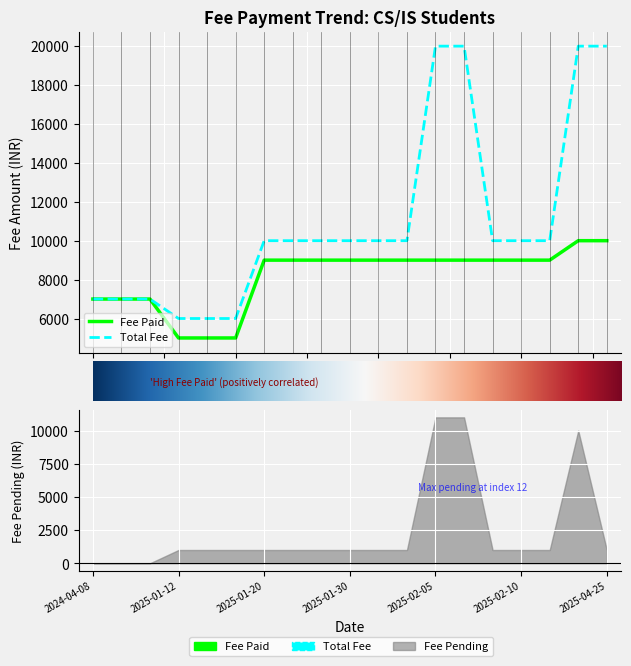

What is the label of the 5th point from the right?

2025-02-07